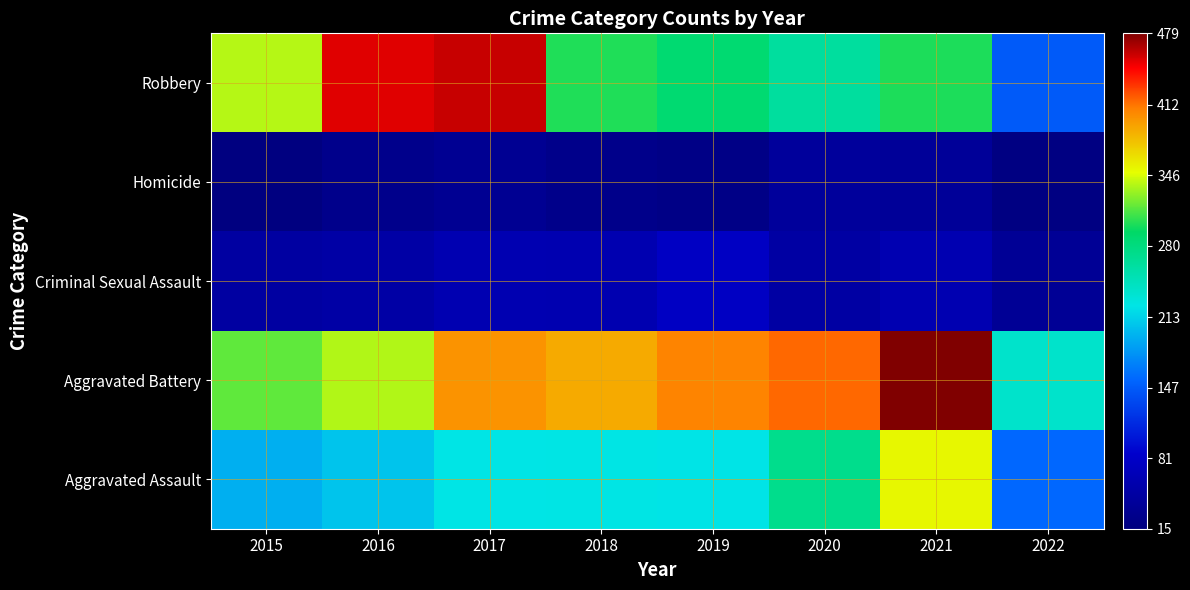

Rank the series by their maximum value, from lowest to highest.

Homicide, Criminal Sexual Assault, Aggravated Assault, Robbery, Aggravated Battery